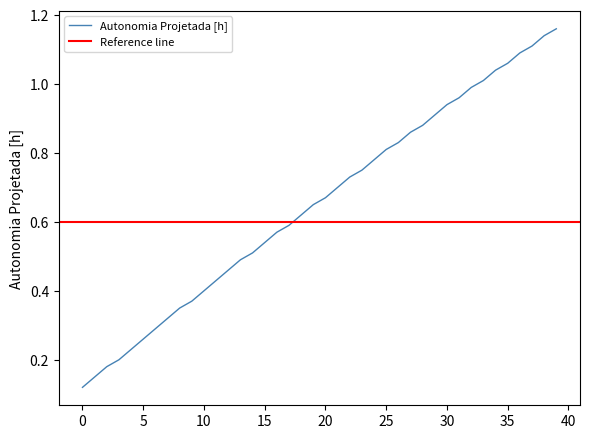

What is the difference between the maximum and minimum values?

1.0